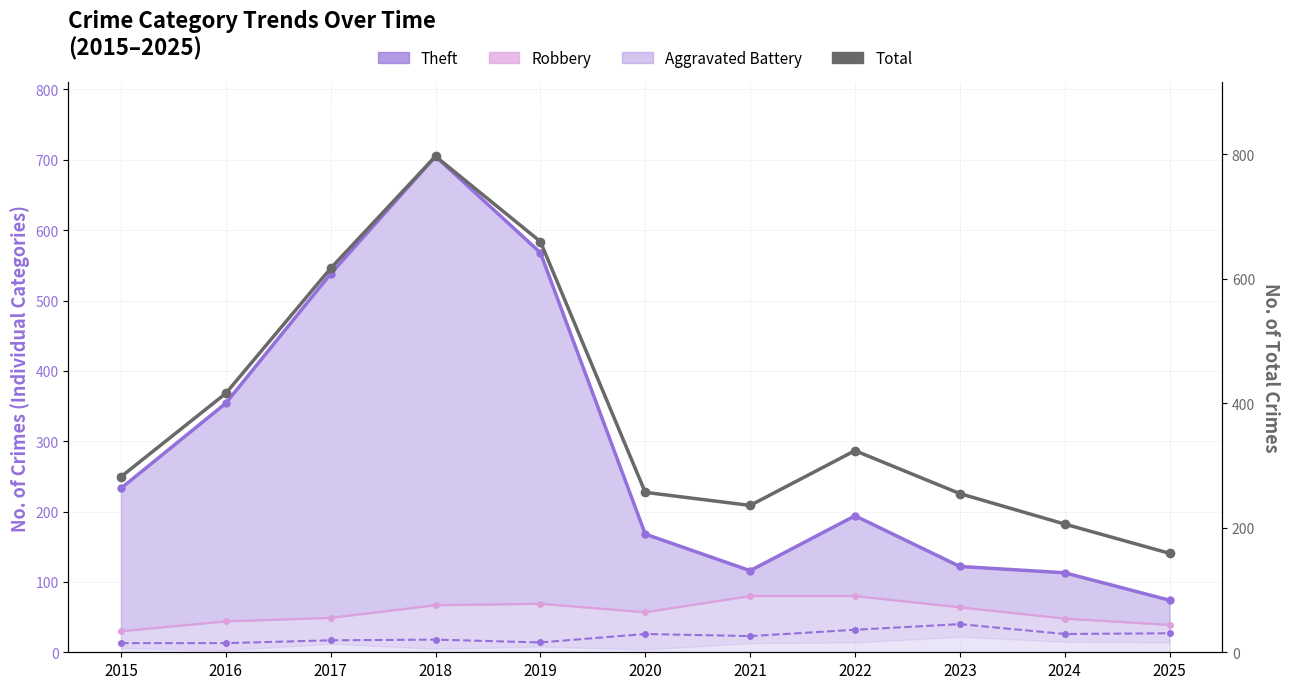

Which series has the largest total across all categories?

Total